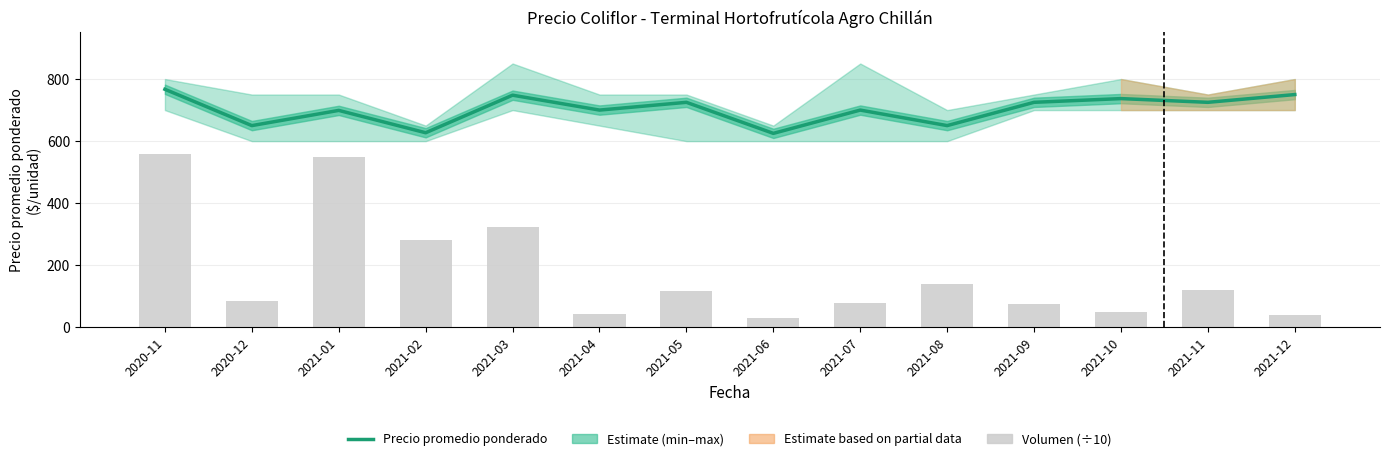

Does the chart contain stacked bars?

No